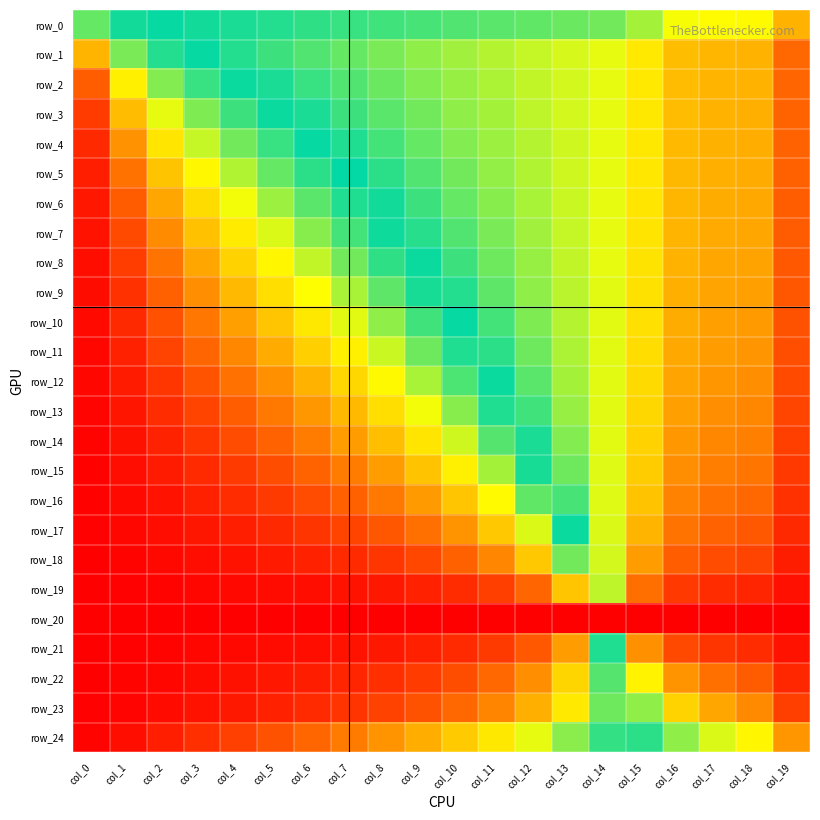

At which category is the sum across all series the highest?

col_0